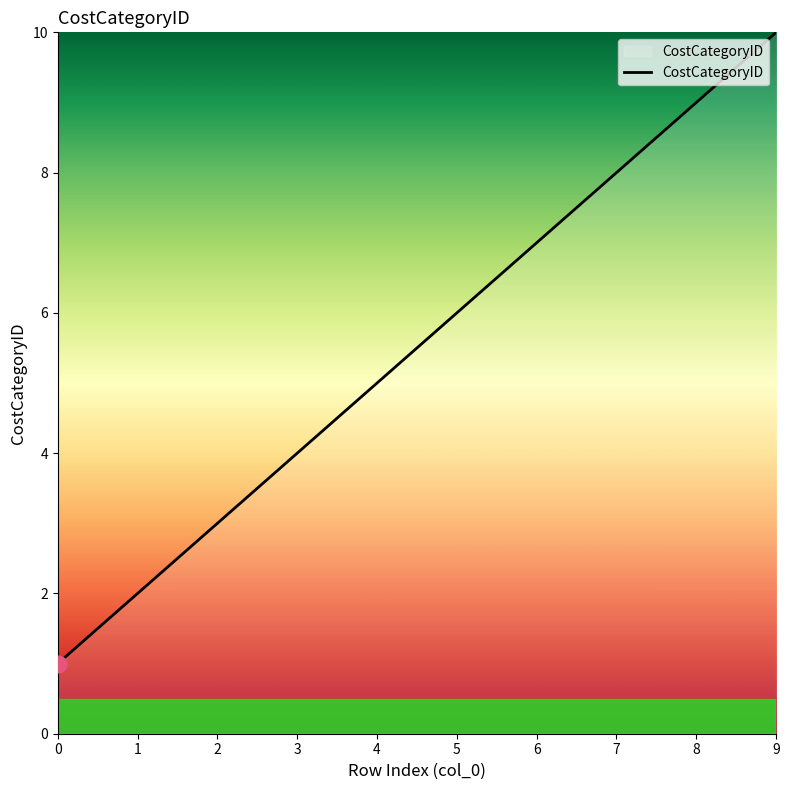

How many distinct data groups are displayed?

1